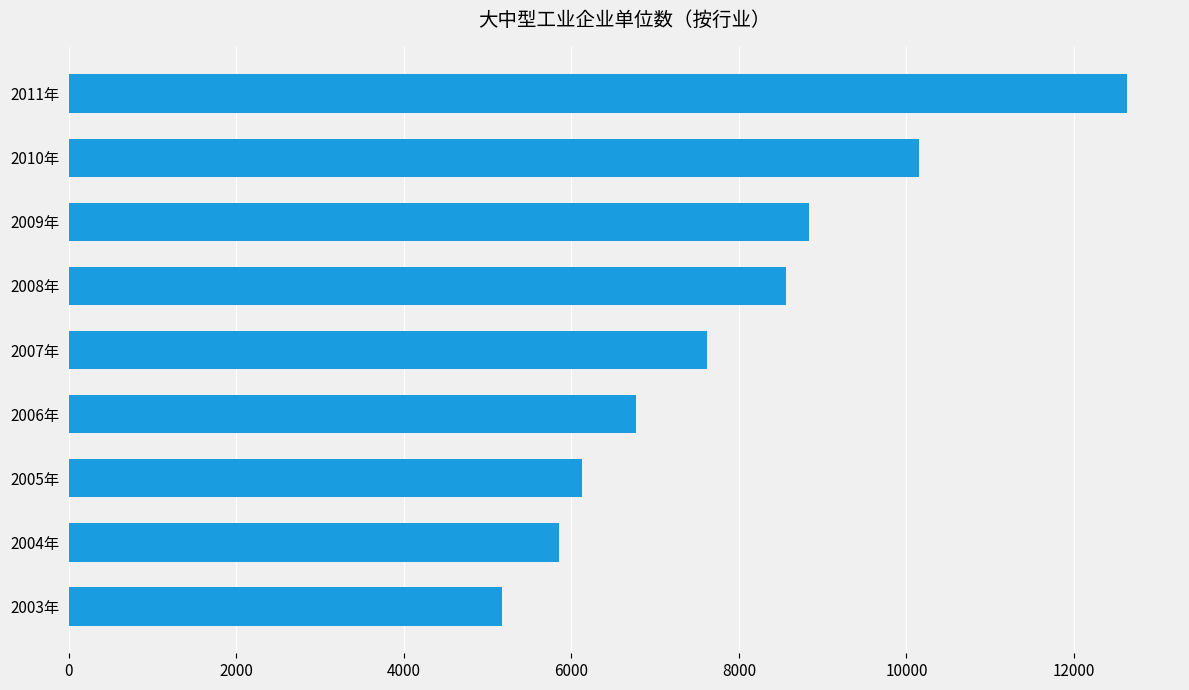

What is the difference between the second highest and second lowest values?

4297